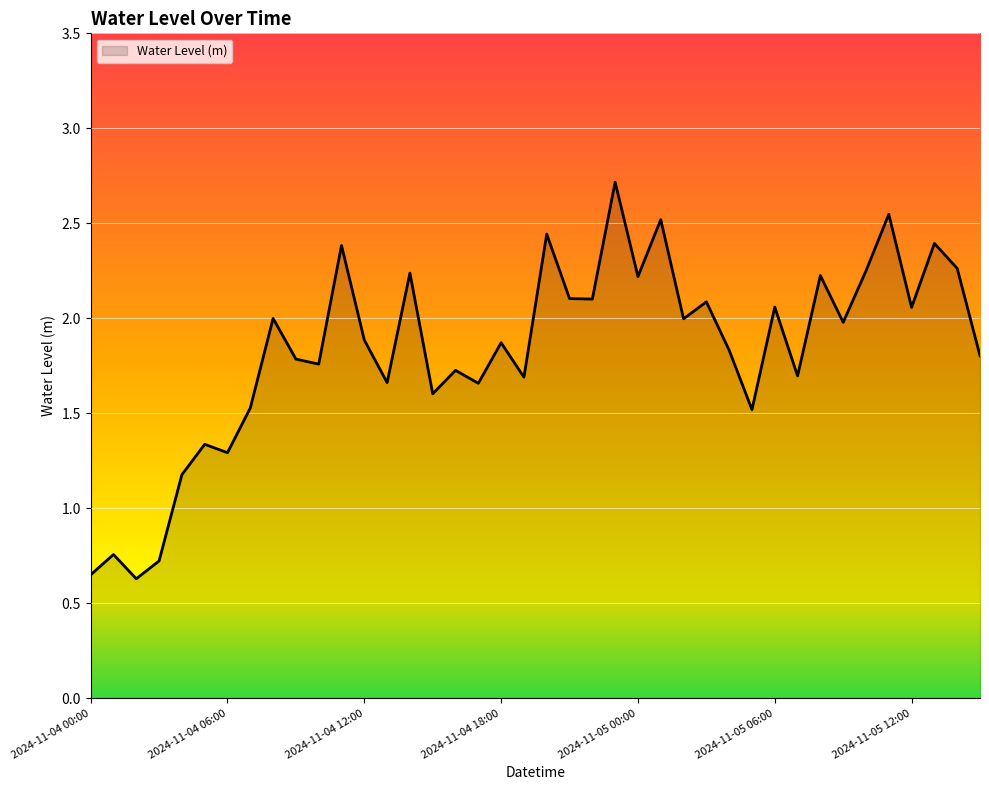

What is the minimum value shown in the chart?

0.6